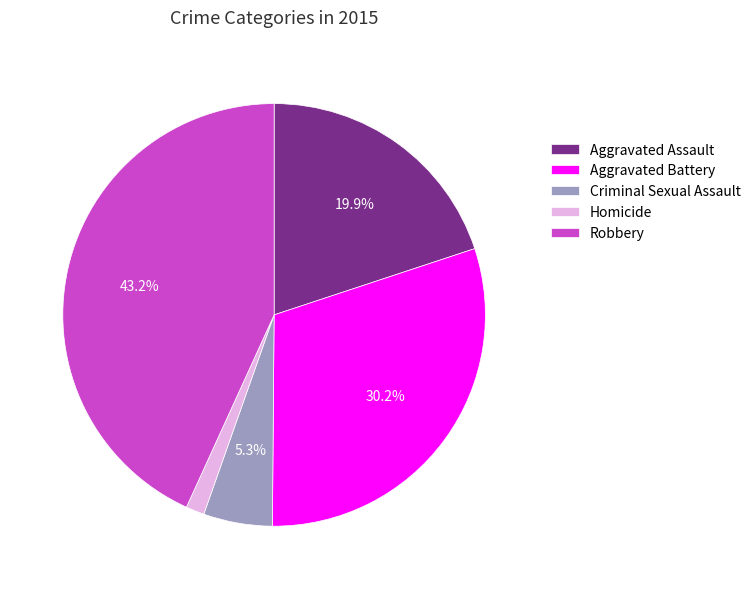

Rank the categories by value from highest to lowest.

Robbery, Aggravated Battery, Aggravated Assault, Criminal Sexual Assault, Homicide